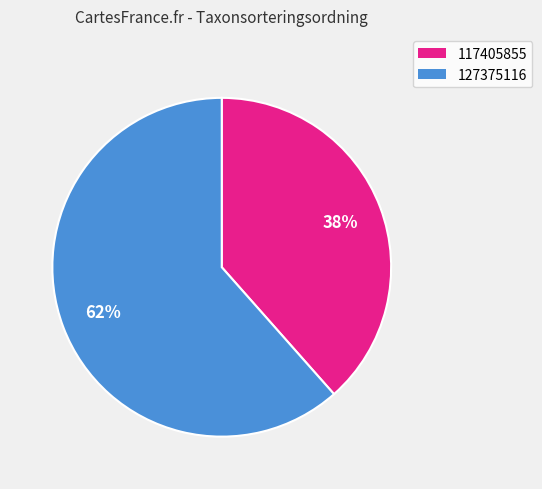

To the nearest percent, what percentage of the pie is 117405855?

38%